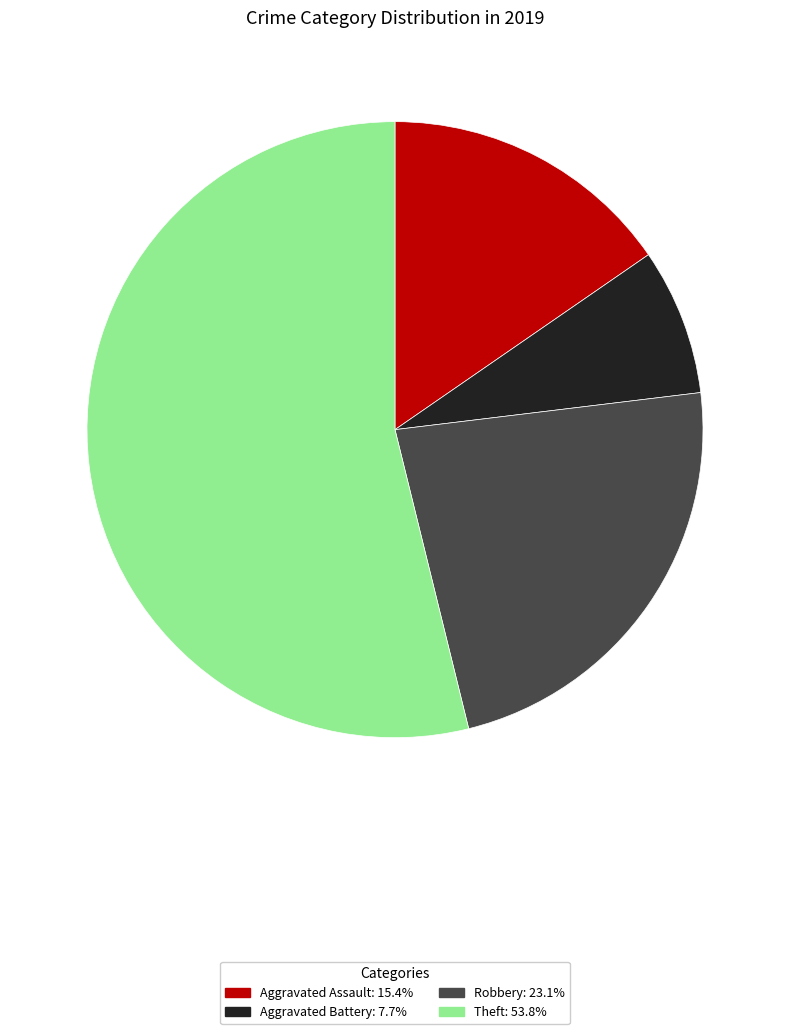

Rank the categories by value from lowest to highest.

Aggravated Battery, Aggravated Assault, Robbery, Theft